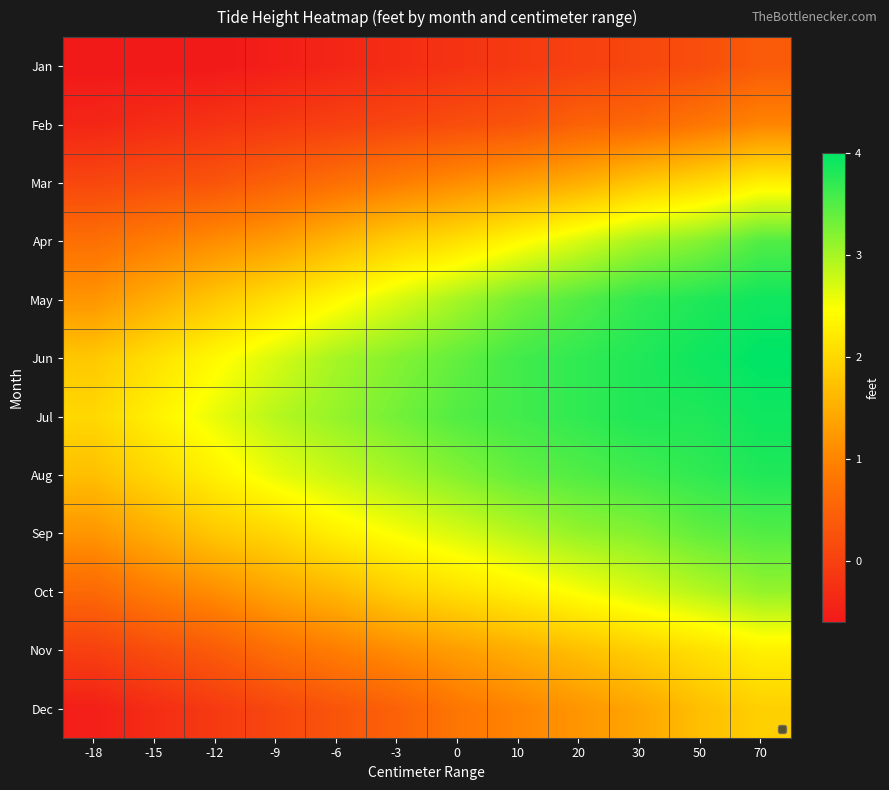

What is the sum of all Oct values?

23.1